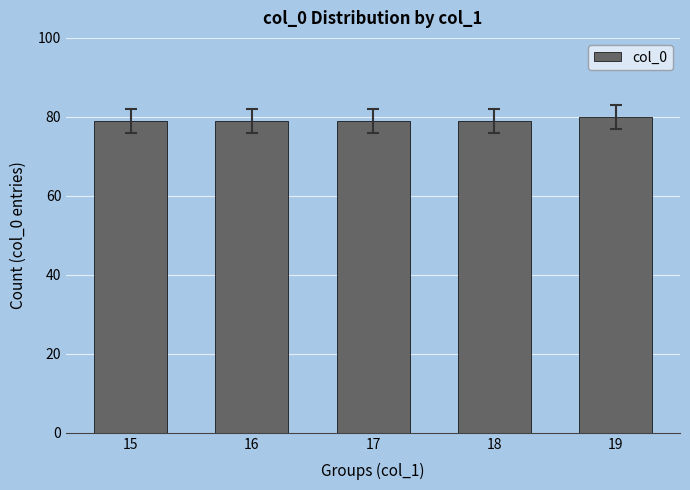

Is it true that the value at 16 is 53?

False